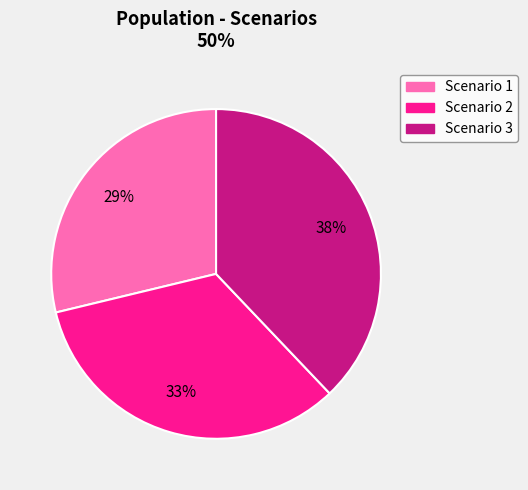

Does Scenario 2 account for over 50% of the chart?

No